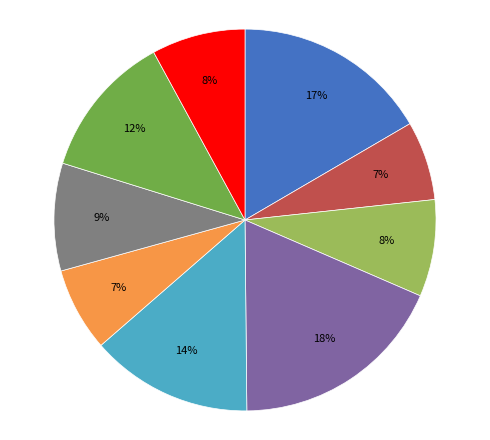

Does any single category account for the majority?

No